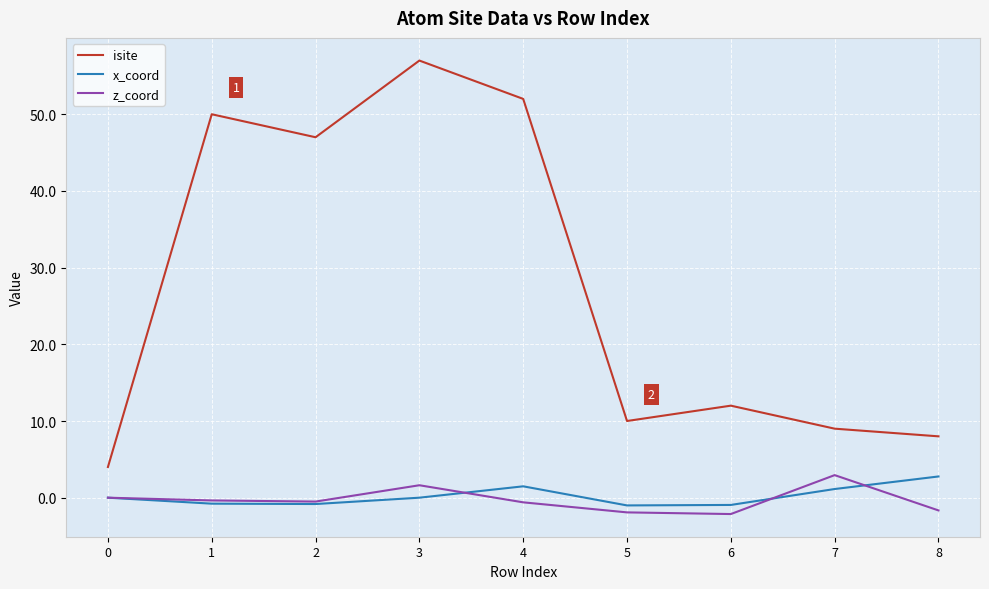

Rank the series at 8 from highest to lowest value.

isite, x_coord, z_coord